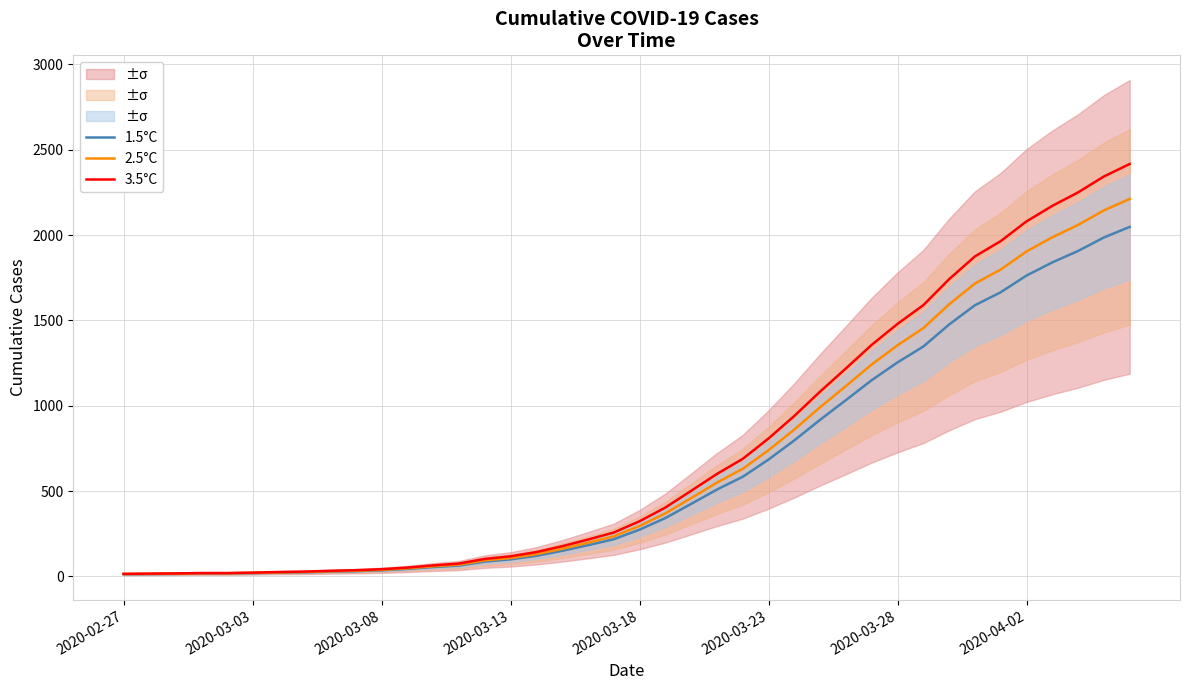

What is the sum of the 2.5°C values at 2020-03-08 and 24?

646.9